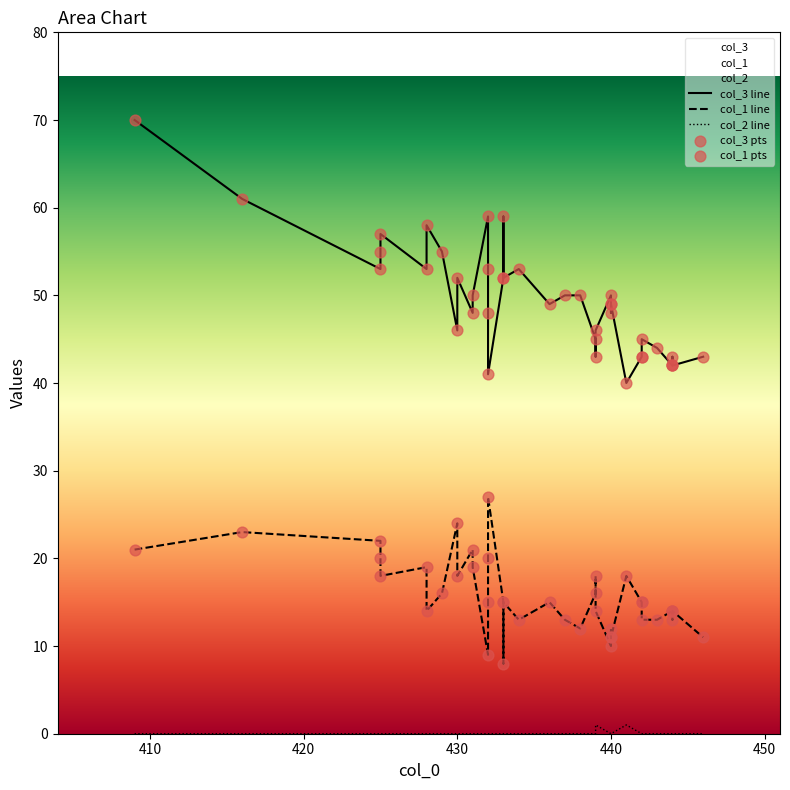

Which series has the widest spread of Y values?

col_3 line